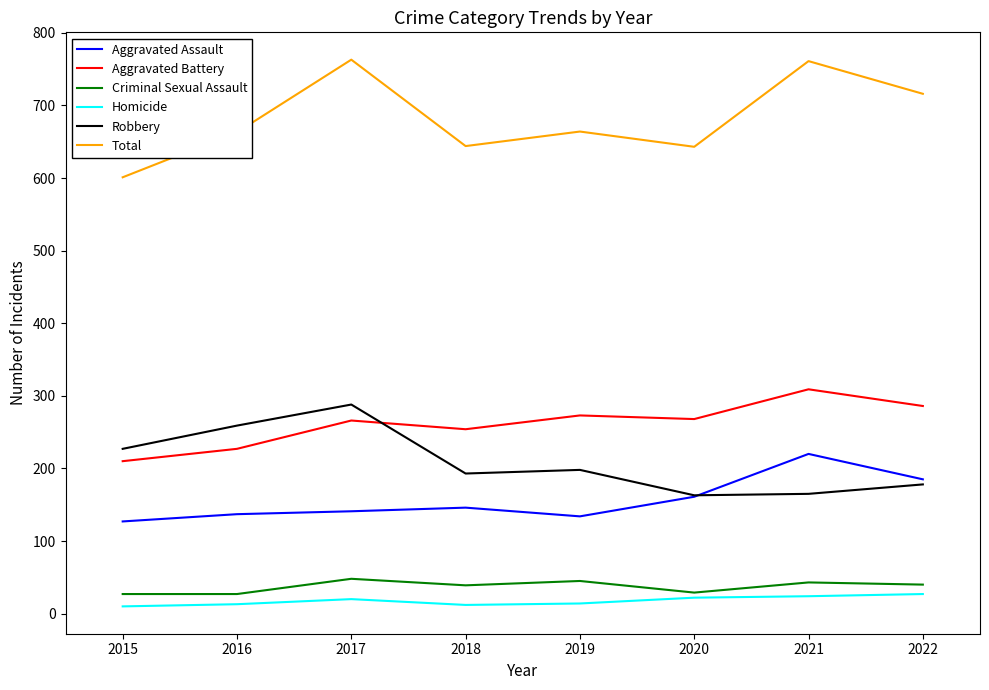

What is the minimum value for Robbery?

163